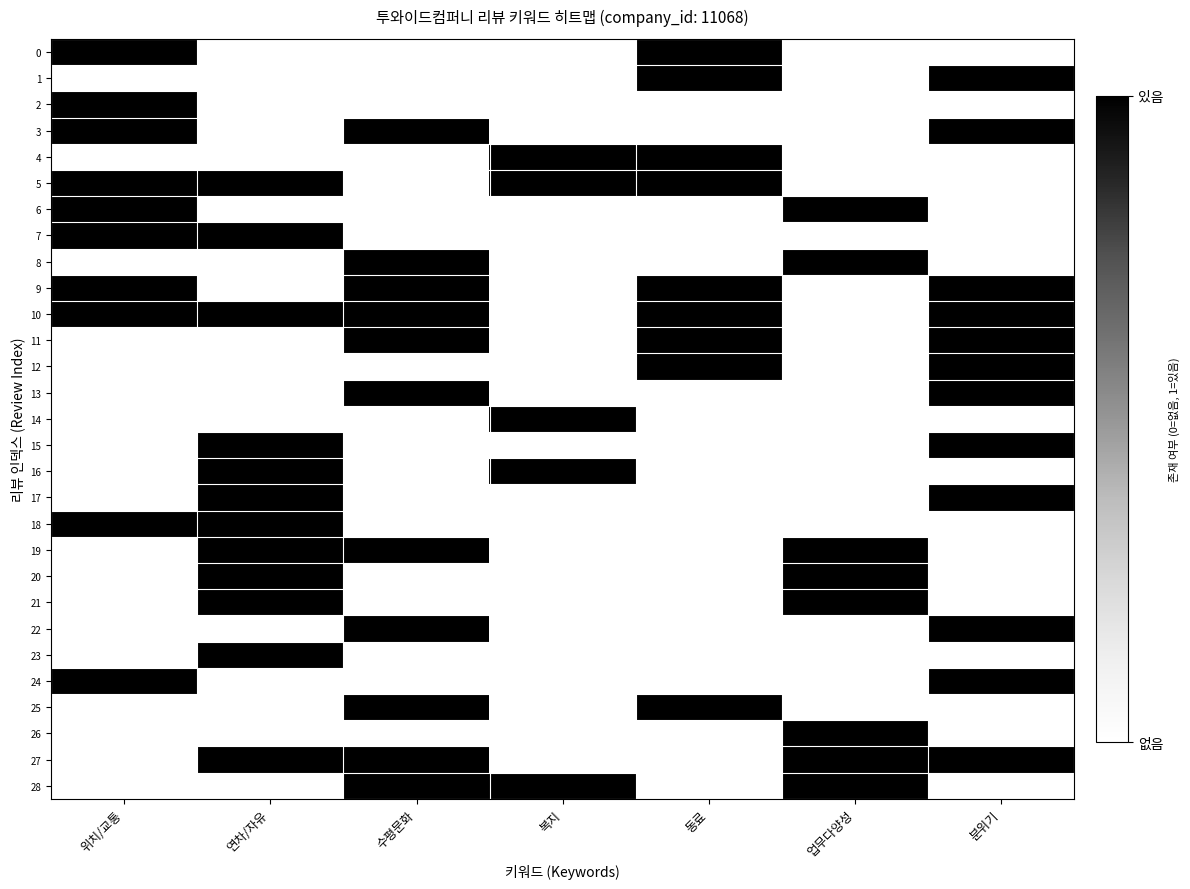

Which category has the lowest value across all series?

연차/자유